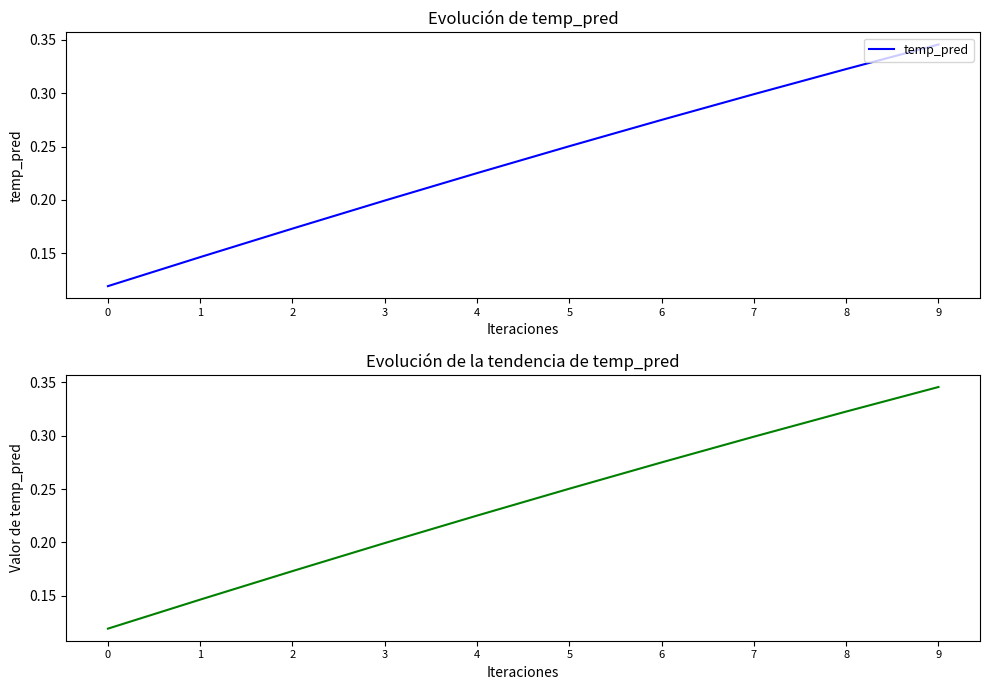

At which label does temp_pred reach its peak?

9